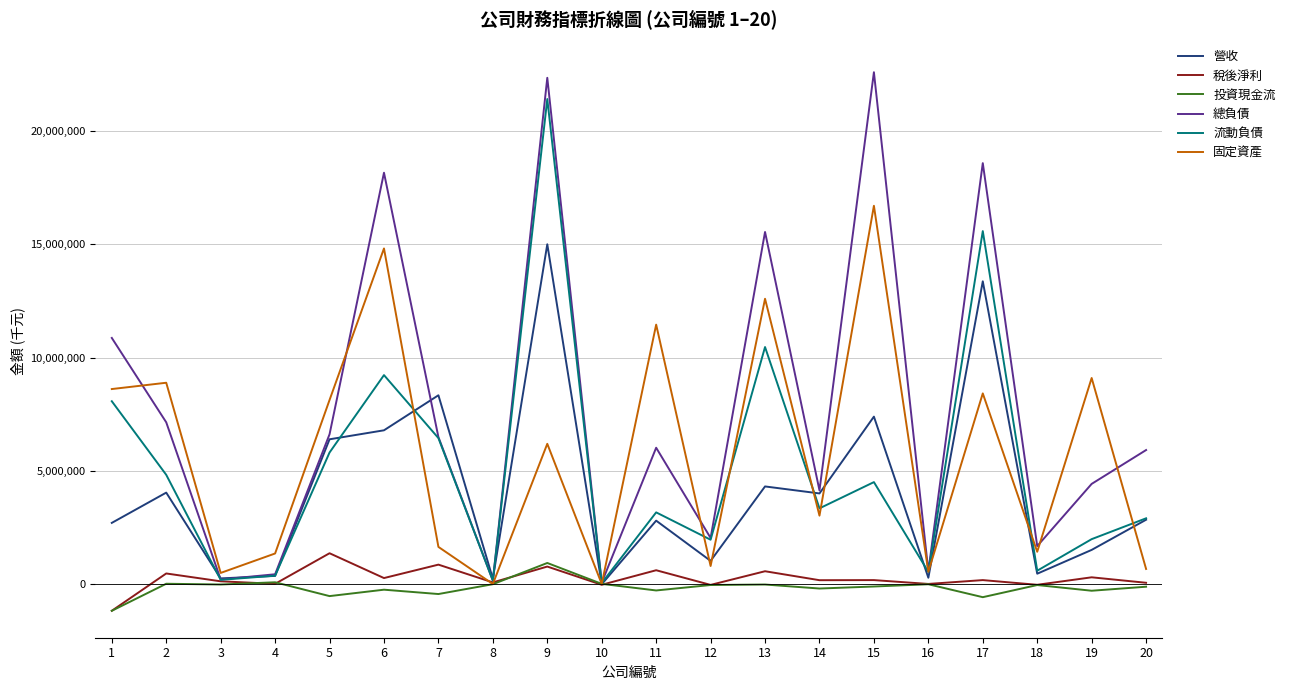

Between 2 and 12, which series saw the biggest shift?

固定資產